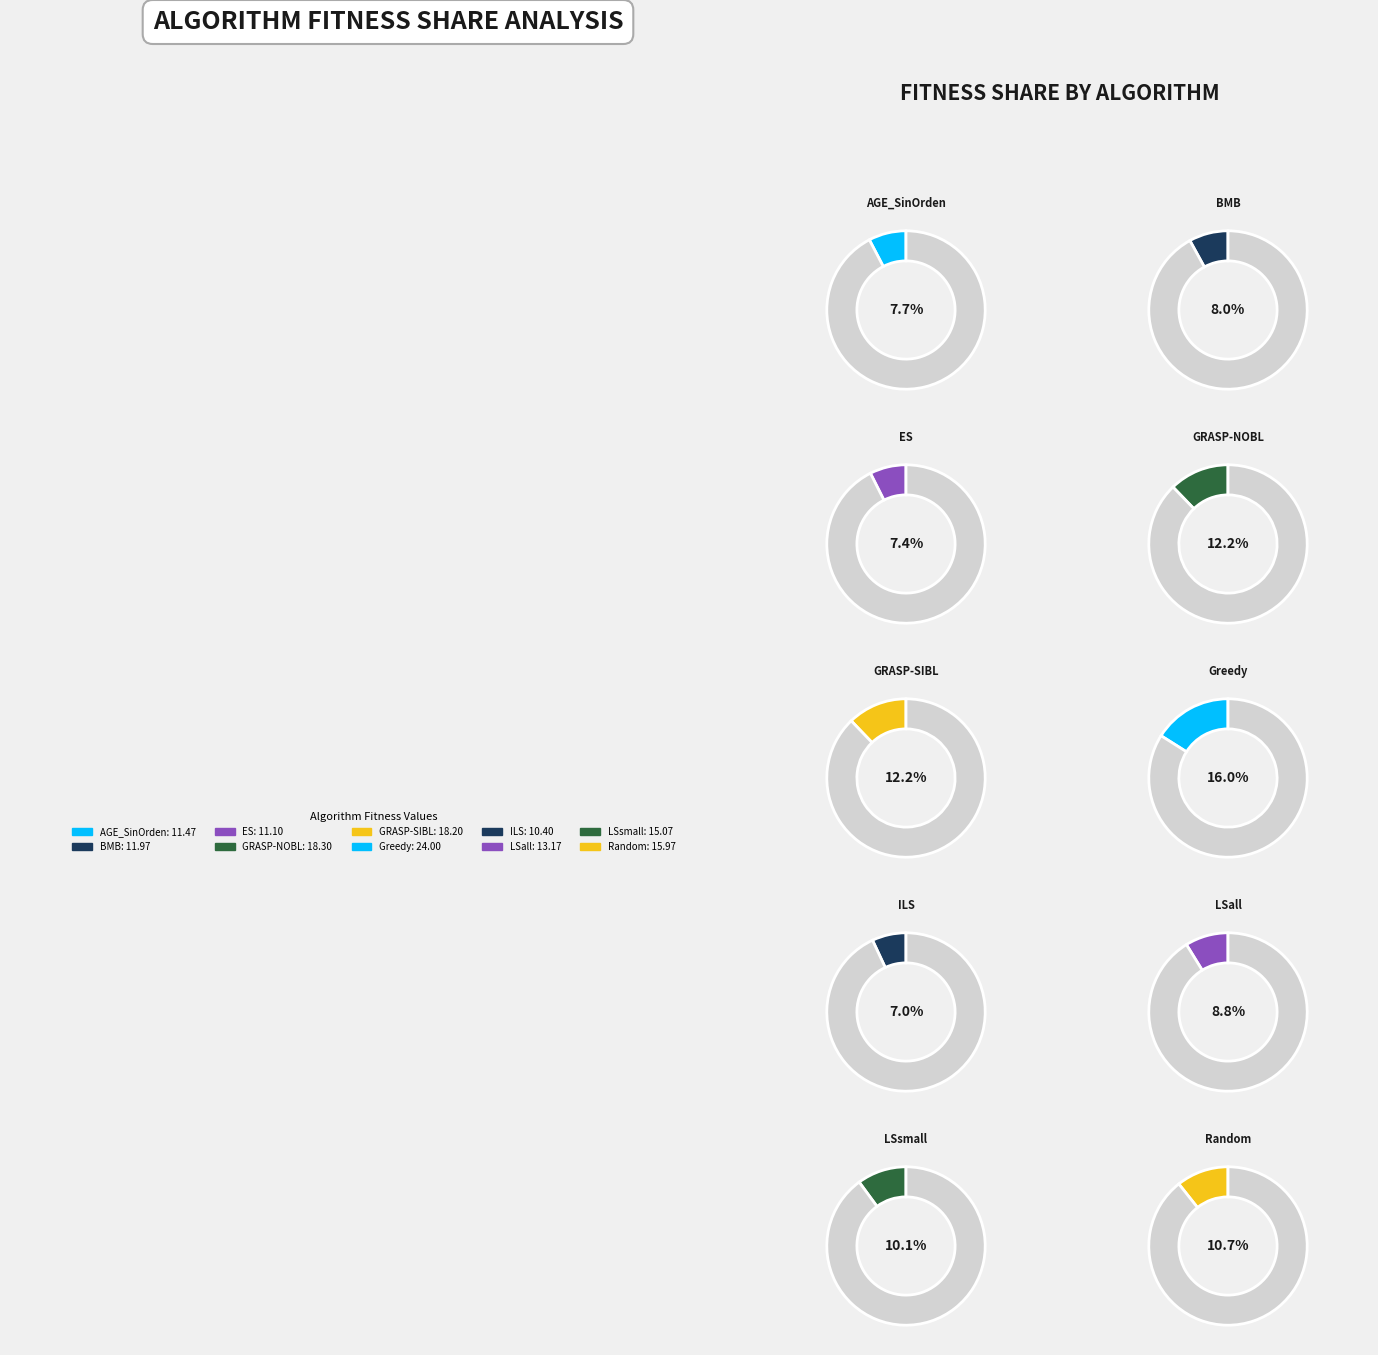

What is the ratio of the value at LSsmall to the value at ILS?

1.4